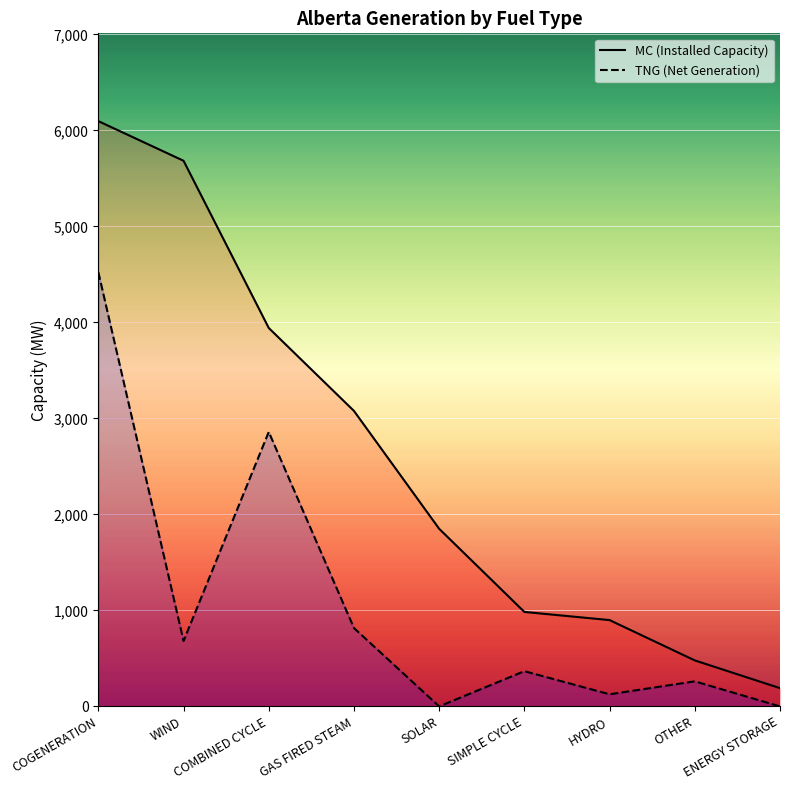

True or false: MC and TNG cross at least once.

False